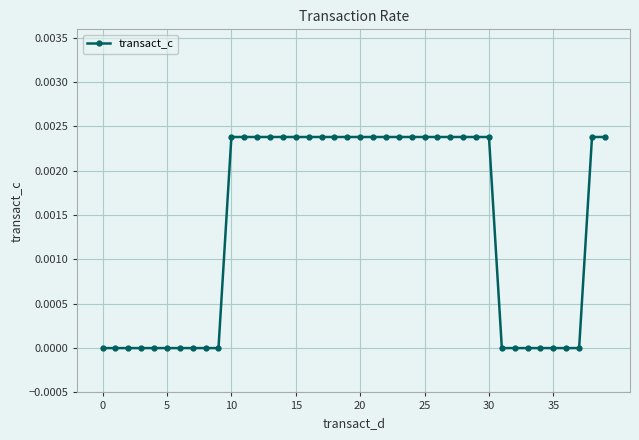

Does the chart have visible grid lines?

Yes